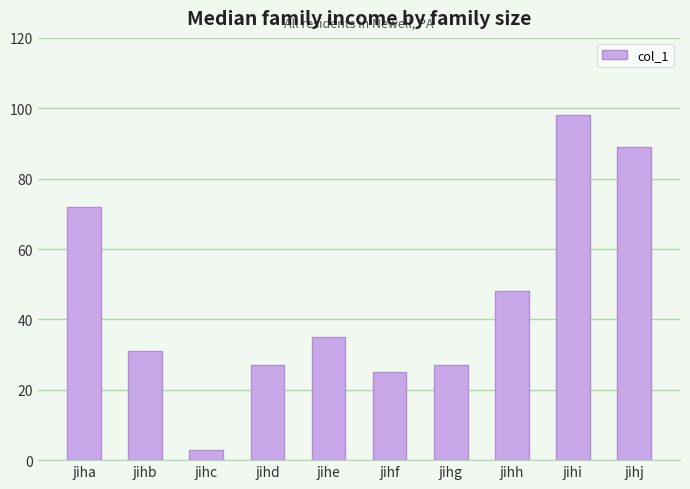

What is the sum of all values?

455